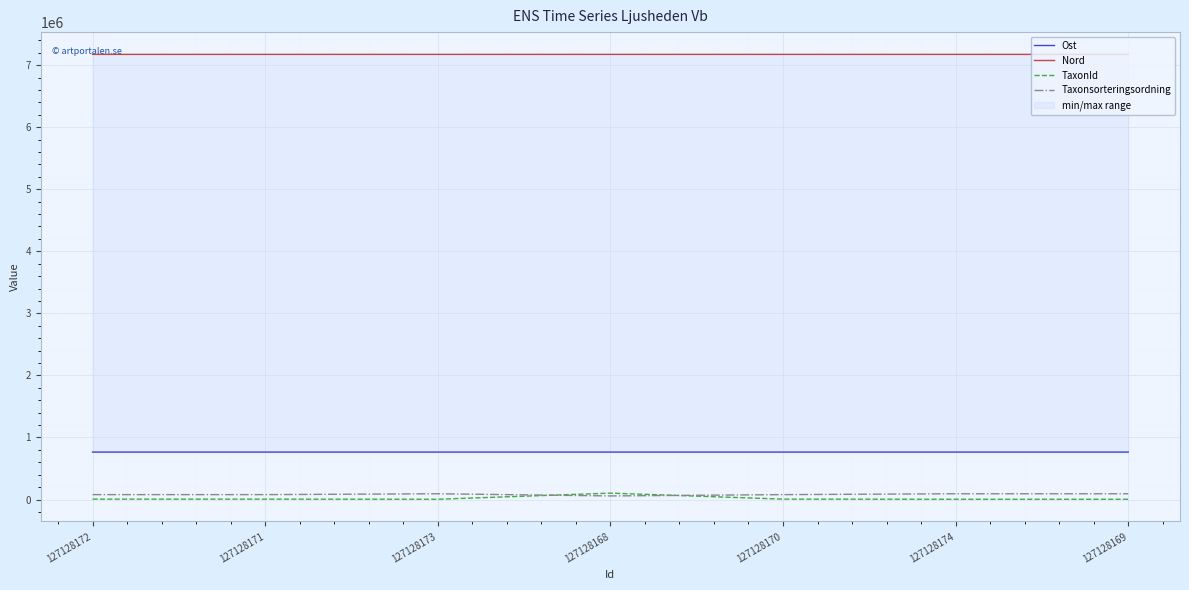

The Ost series shows 259245 at 127128168. True or false?

False